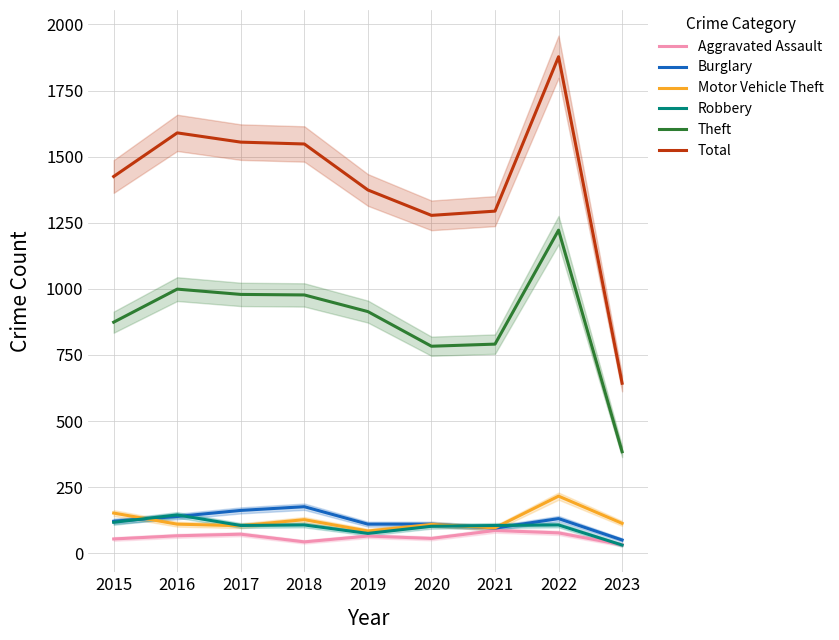

How many interior local valleys does the Robbery series have?

2